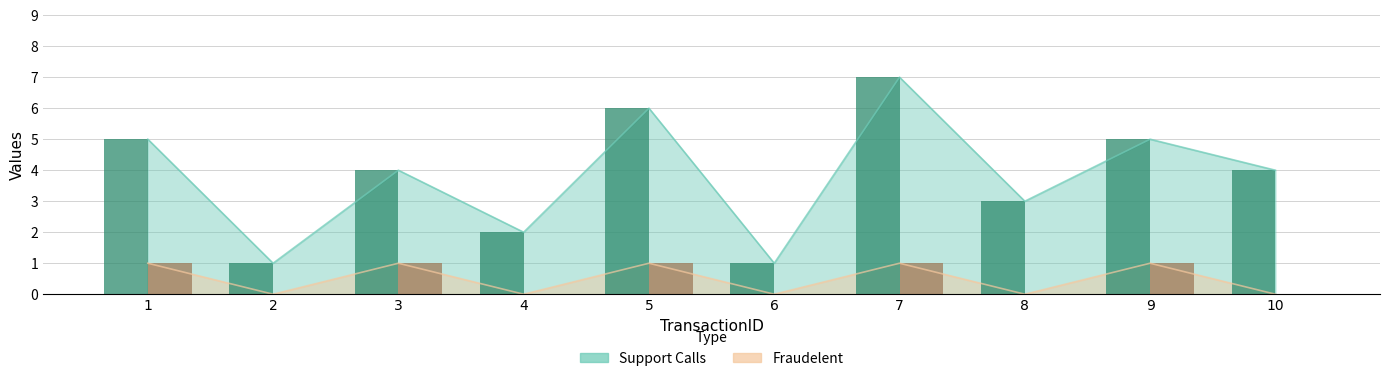

Is it true that Fraudelent equals 1 at 3?

True